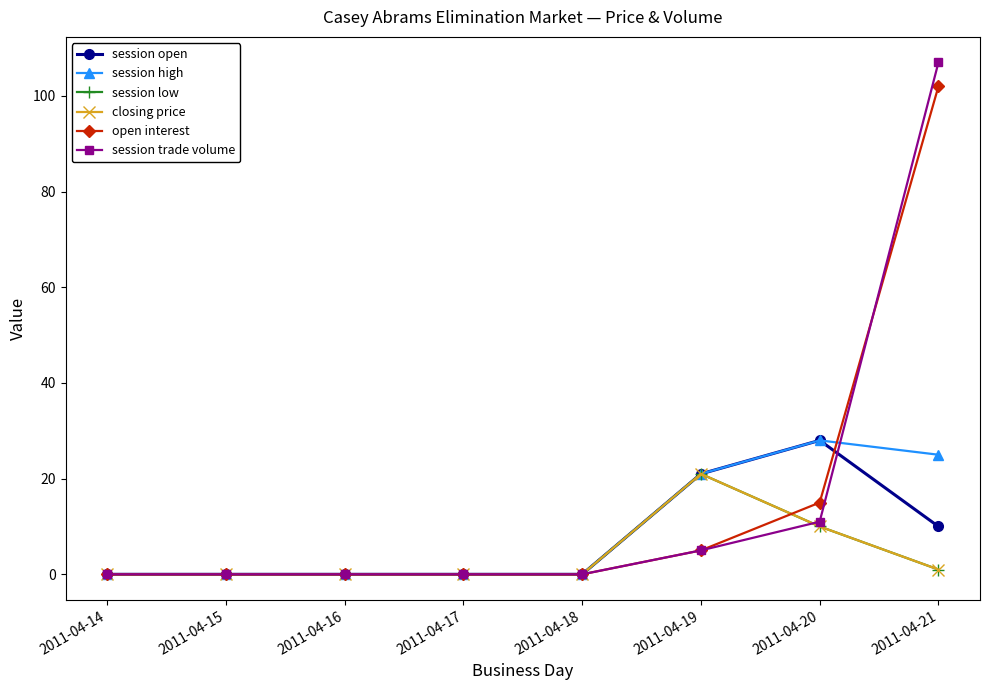

Does the chart display data point markers on the line(s)?

Yes